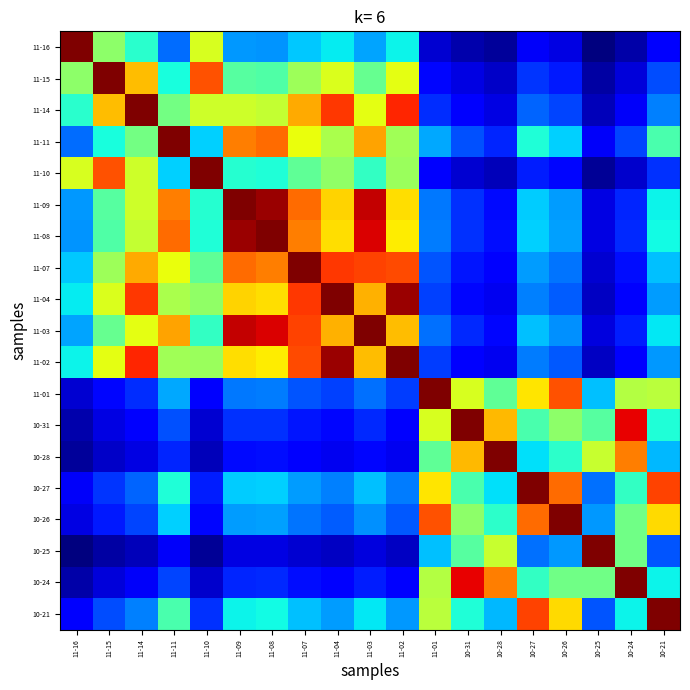

Reading left to right, extract all data points from this chart.

11-16: 11-16=1.0	11-15=0.5	11-14=0.4	11-11=0.2	11-10=0.6	11-09=0.3	11-08=0.3	11-07=0.3	11-04=0.4	11-03=0.3	11-02=0.4	11-01=0.1	10-31=0.0	10-28=0.0	10-27=0.1	10-26=0.1	10-25=0.0	10-24=0.0	10-21=0.1
11-15: 11-16=0.5	11-15=1.0	11-14=0.7	11-11=0.4	11-10=0.8	11-09=0.5	11-08=0.4	11-07=0.5	11-04=0.6	11-03=0.5	11-02=0.6	11-01=0.1	10-31=0.1	10-28=0.1	10-27=0.2	10-26=0.2	10-25=0.0	10-24=0.1	10-21=0.2
11-14: 11-16=0.4	11-15=0.7	11-14=1.0	11-11=0.5	11-10=0.6	11-09=0.6	11-08=0.6	11-07=0.7	11-04=0.8	11-03=0.6	11-02=0.9	11-01=0.2	10-31=0.1	10-28=0.1	10-27=0.2	10-26=0.2	10-25=0.1	10-24=0.1	10-21=0.3
11-11: 11-16=0.2	11-15=0.4	11-14=0.5	11-11=1.0	11-10=0.3	11-09=0.8	11-08=0.8	11-07=0.6	11-04=0.6	11-03=0.7	11-02=0.5	11-01=0.3	10-31=0.2	10-28=0.2	10-27=0.4	10-26=0.3	10-25=0.1	10-24=0.2	10-21=0.4
11-10: 11-16=0.6	11-15=0.8	11-14=0.6	11-11=0.3	11-10=1.0	11-09=0.4	11-08=0.4	11-07=0.5	11-04=0.5	11-03=0.4	11-02=0.5	11-01=0.1	10-31=0.1	10-28=0.1	10-27=0.2	10-26=0.1	10-25=0.0	10-24=0.1	10-21=0.2
11-09: 11-16=0.3	11-15=0.5	11-14=0.6	11-11=0.8	11-10=0.4	11-09=1.0	11-08=1.0	11-07=0.8	11-04=0.7	11-03=0.9	11-02=0.7	11-01=0.2	10-31=0.2	10-28=0.1	10-27=0.3	10-26=0.3	10-25=0.1	10-24=0.2	10-21=0.4
11-08: 11-16=0.3	11-15=0.4	11-14=0.6	11-11=0.8	11-10=0.4	11-09=1.0	11-08=1.0	11-07=0.8	11-04=0.7	11-03=0.9	11-02=0.7	11-01=0.2	10-31=0.2	10-28=0.1	10-27=0.3	10-26=0.3	10-25=0.1	10-24=0.2	10-21=0.4
11-07: 11-16=0.3	11-15=0.5	11-14=0.7	11-11=0.6	11-10=0.5	11-09=0.8	11-08=0.8	11-07=1.0	11-04=0.8	11-03=0.8	11-02=0.8	11-01=0.2	10-31=0.1	10-28=0.1	10-27=0.3	10-26=0.2	10-25=0.1	10-24=0.1	10-21=0.3
11-04: 11-16=0.4	11-15=0.6	11-14=0.8	11-11=0.6	11-10=0.5	11-09=0.7	11-08=0.7	11-07=0.8	11-04=1.0	11-03=0.7	11-02=1.0	11-01=0.2	10-31=0.1	10-28=0.1	10-27=0.3	10-26=0.2	10-25=0.1	10-24=0.1	10-21=0.3
11-03: 11-16=0.3	11-15=0.5	11-14=0.6	11-11=0.7	11-10=0.4	11-09=0.9	11-08=0.9	11-07=0.8	11-04=0.7	11-03=1.0	11-02=0.7	11-01=0.2	10-31=0.2	10-28=0.1	10-27=0.3	10-26=0.3	10-25=0.1	10-24=0.2	10-21=0.4
11-02: 11-16=0.4	11-15=0.6	11-14=0.9	11-11=0.5	11-10=0.5	11-09=0.7	11-08=0.7	11-07=0.8	11-04=1.0	11-03=0.7	11-02=1.0	11-01=0.2	10-31=0.1	10-28=0.1	10-27=0.2	10-26=0.2	10-25=0.1	10-24=0.1	10-21=0.3
11-01: 11-16=0.1	11-15=0.1	11-14=0.2	11-11=0.3	11-10=0.1	11-09=0.2	11-08=0.2	11-07=0.2	11-04=0.2	11-03=0.2	11-02=0.2	11-01=1.0	10-31=0.6	10-28=0.5	10-27=0.7	10-26=0.8	10-25=0.3	10-24=0.6	10-21=0.6
10-31: 11-16=0.0	11-15=0.1	11-14=0.1	11-11=0.2	11-10=0.1	11-09=0.2	11-08=0.2	11-07=0.1	11-04=0.1	11-03=0.2	11-02=0.1	11-01=0.6	10-31=1.0	10-28=0.7	10-27=0.4	10-26=0.5	10-25=0.5	10-24=0.9	10-21=0.4
10-28: 11-16=0.0	11-15=0.1	11-14=0.1	11-11=0.2	11-10=0.1	11-09=0.1	11-08=0.1	11-07=0.1	11-04=0.1	11-03=0.1	11-02=0.1	11-01=0.5	10-31=0.7	10-28=1.0	10-27=0.3	10-26=0.4	10-25=0.6	10-24=0.8	10-21=0.3
10-27: 11-16=0.1	11-15=0.2	11-14=0.2	11-11=0.4	11-10=0.2	11-09=0.3	11-08=0.3	11-07=0.3	11-04=0.3	11-03=0.3	11-02=0.2	11-01=0.7	10-31=0.4	10-28=0.3	10-27=1.0	10-26=0.8	10-25=0.2	10-24=0.4	10-21=0.8
10-26: 11-16=0.1	11-15=0.2	11-14=0.2	11-11=0.3	11-10=0.1	11-09=0.3	11-08=0.3	11-07=0.2	11-04=0.2	11-03=0.3	11-02=0.2	11-01=0.8	10-31=0.5	10-28=0.4	10-27=0.8	10-26=1.0	10-25=0.3	10-24=0.5	10-21=0.7
10-25: 11-16=0.0	11-15=0.0	11-14=0.1	11-11=0.1	11-10=0.0	11-09=0.1	11-08=0.1	11-07=0.1	11-04=0.1	11-03=0.1	11-02=0.1	11-01=0.3	10-31=0.5	10-28=0.6	10-27=0.2	10-26=0.3	10-25=1.0	10-24=0.5	10-21=0.2
10-24: 11-16=0.0	11-15=0.1	11-14=0.1	11-11=0.2	11-10=0.1	11-09=0.2	11-08=0.2	11-07=0.1	11-04=0.1	11-03=0.2	11-02=0.1	11-01=0.6	10-31=0.9	10-28=0.8	10-27=0.4	10-26=0.5	10-25=0.5	10-24=1.0	10-21=0.4
10-21: 11-16=0.1	11-15=0.2	11-14=0.3	11-11=0.4	11-10=0.2	11-09=0.4	11-08=0.4	11-07=0.3	11-04=0.3	11-03=0.4	11-02=0.3	11-01=0.6	10-31=0.4	10-28=0.3	10-27=0.8	10-26=0.7	10-25=0.2	10-24=0.4	10-21=1.0